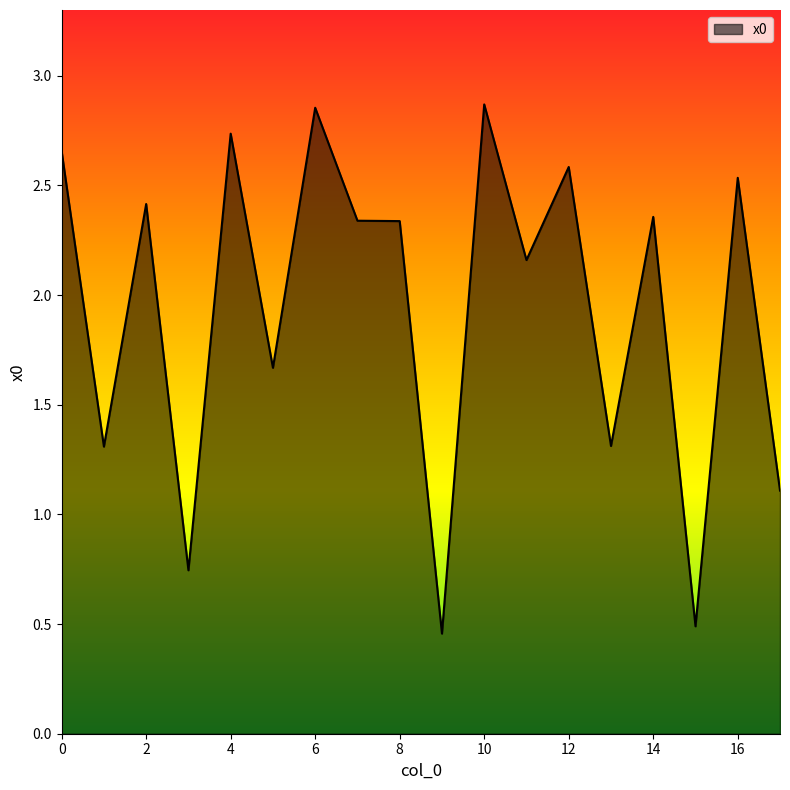

What is the greatest value displayed?

2.9